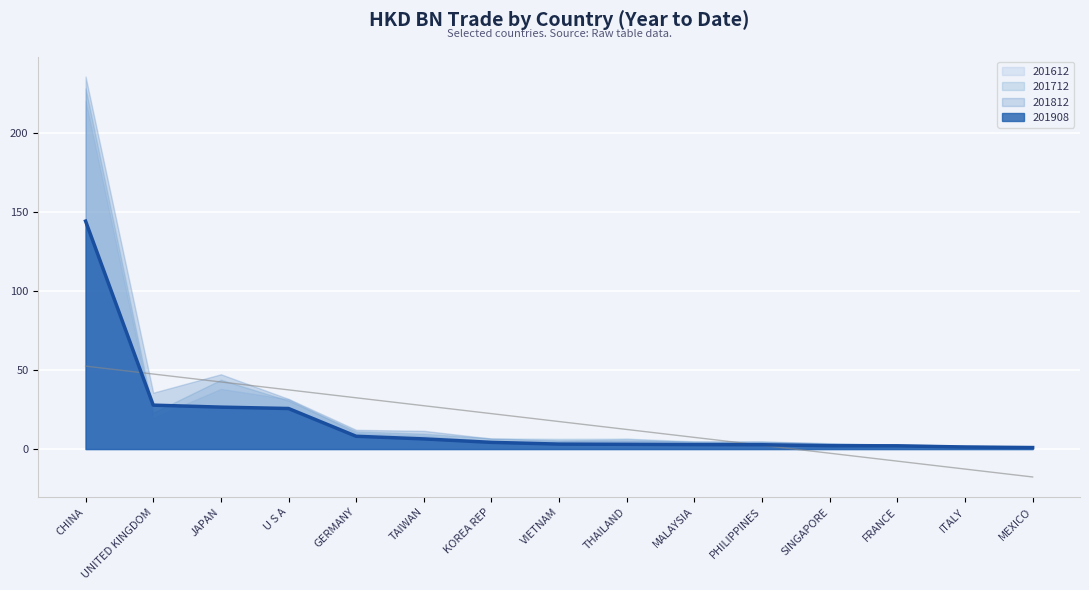

What is the sum of all 201908 values?

261.0